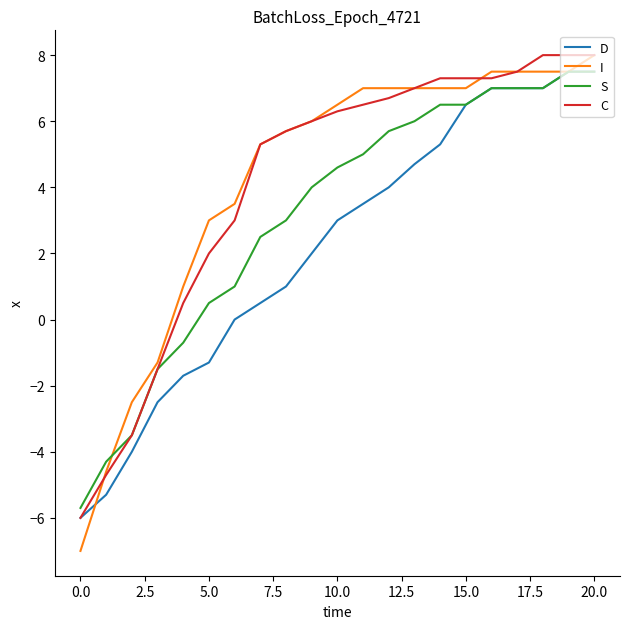

What are all the series names shown in the legend?

D, I, S, C